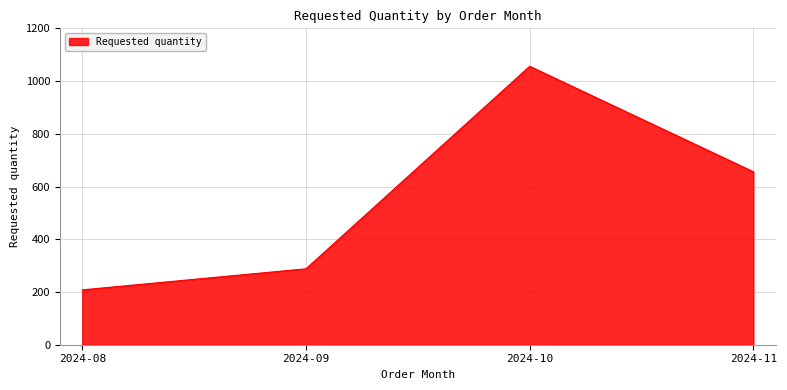

Reading left to right, what are all the values shown in this chart?

2024-08=208	2024-09=288	2024-10=1056	2024-11=656